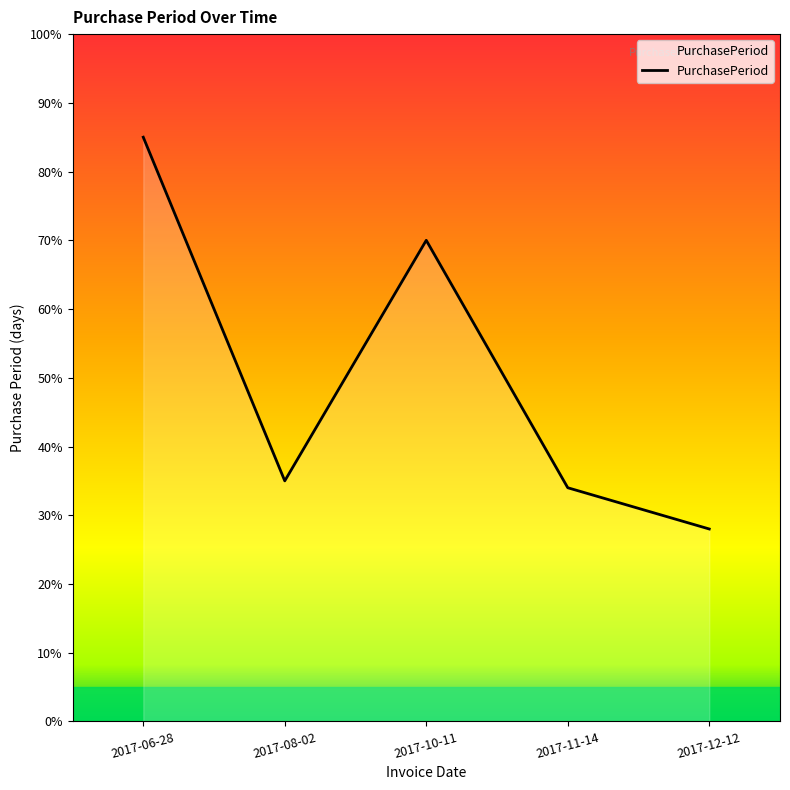

At which category does the data reach its first local valley?

2017-08-02